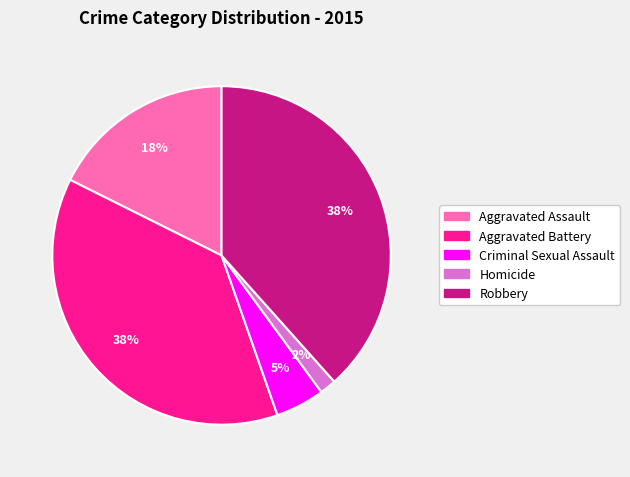

Does Homicide account for over 50% of the chart?

No